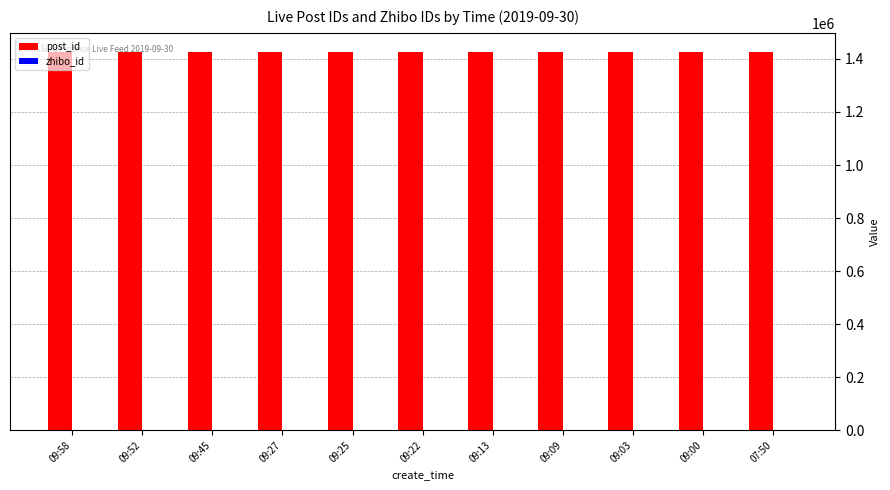

What is the highest value of the post_id series?

1427044